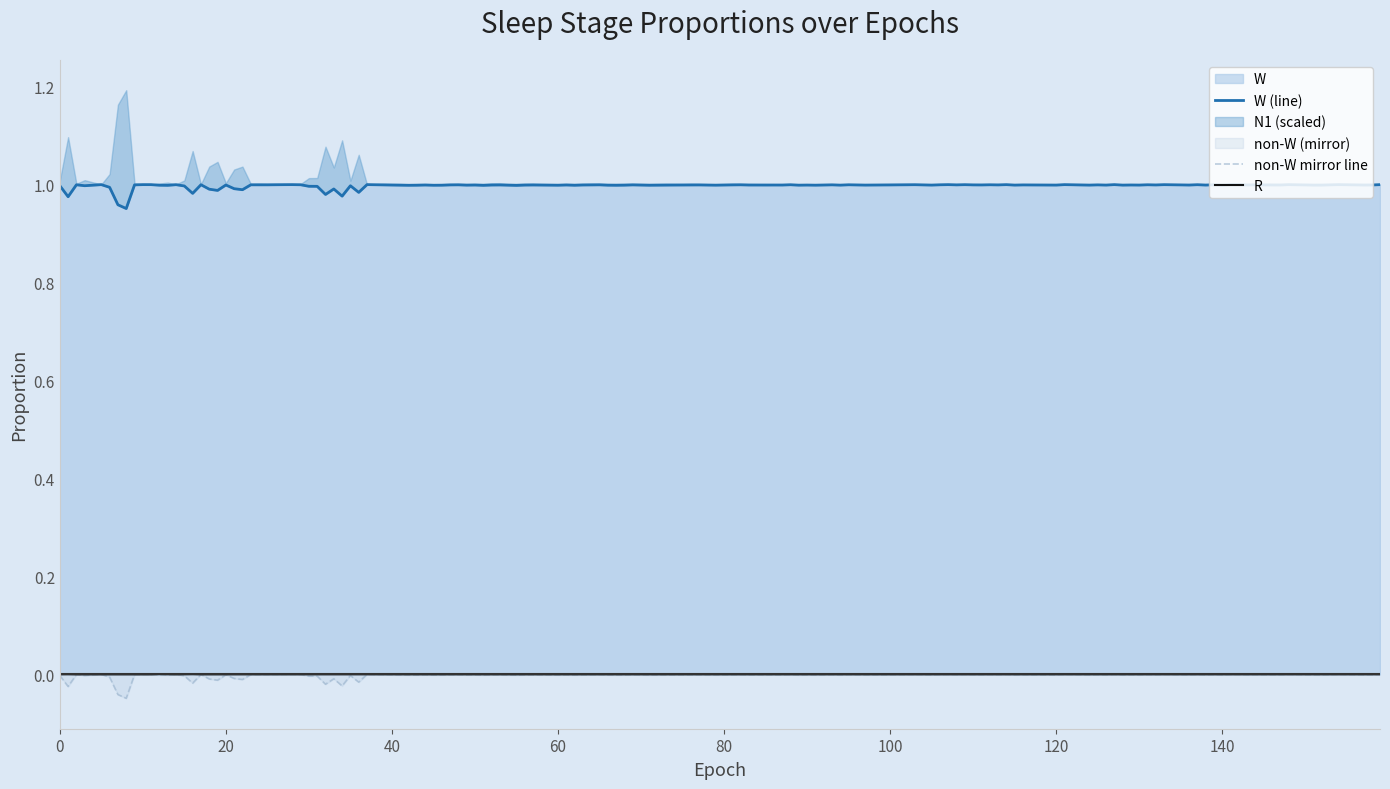

True or false: W and N1 intersect in this chart.

False